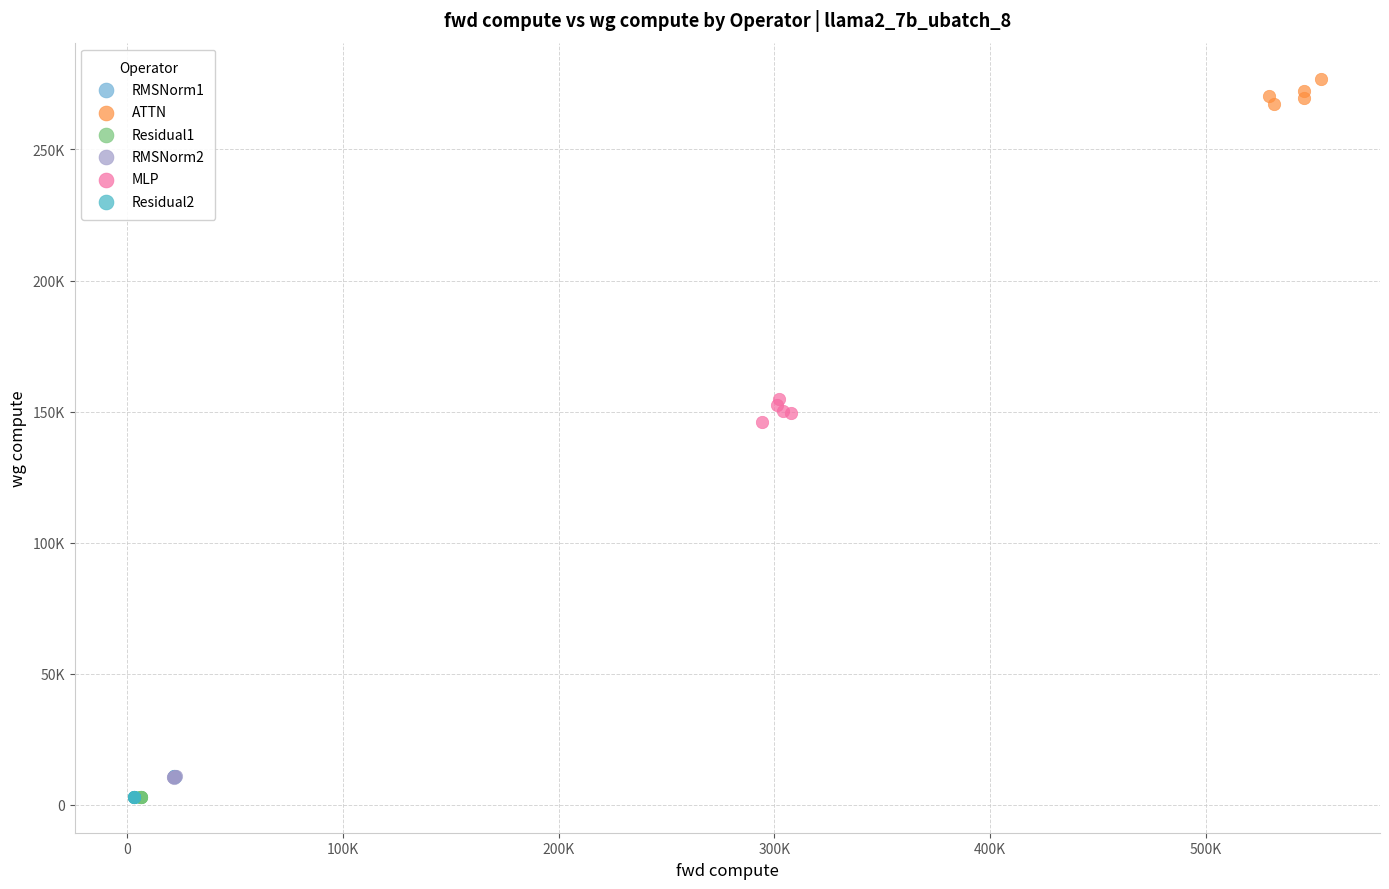

Which series has the widest spread of Y values?

ATTN